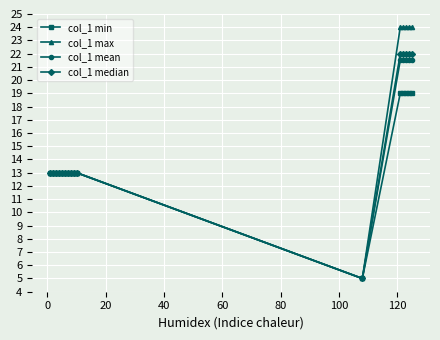

At how many categories does at least one series exceed 7?

15